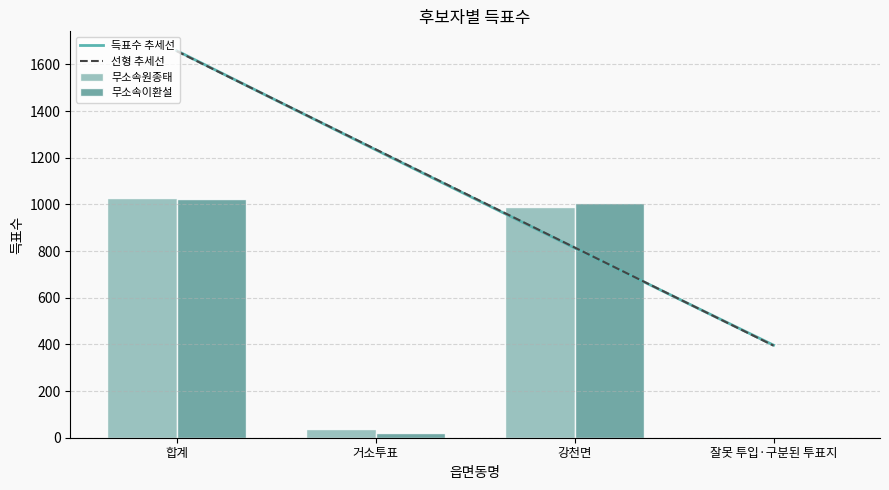

Which series has the largest range (max minus min)?

무소속원종태